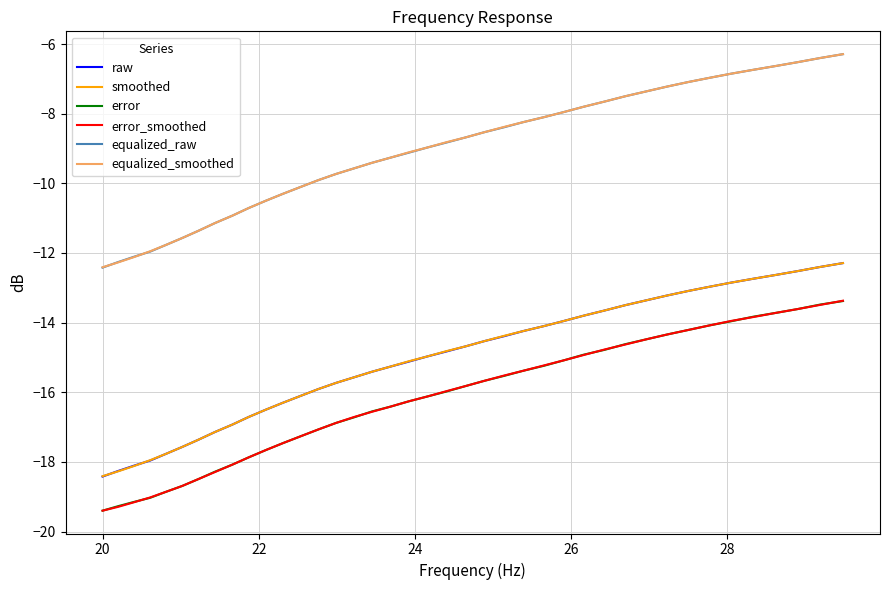

What is the greatest value displayed?

-6.3